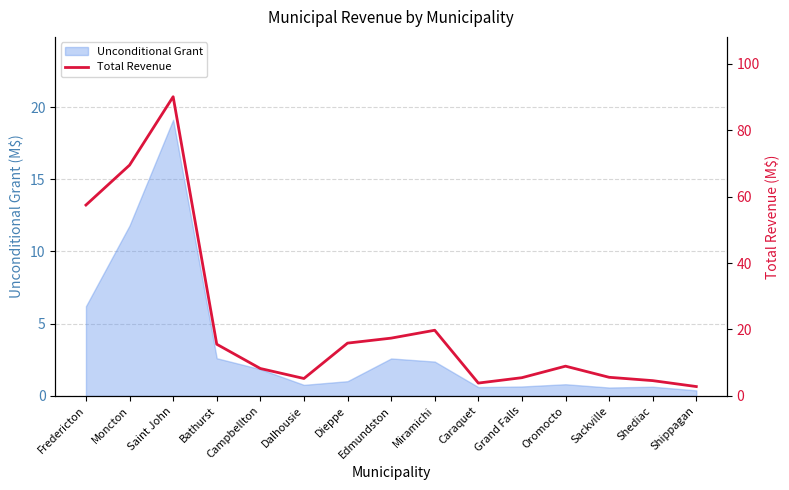

The chart shows a value of 3.9 at Caraquet. True or false?

True